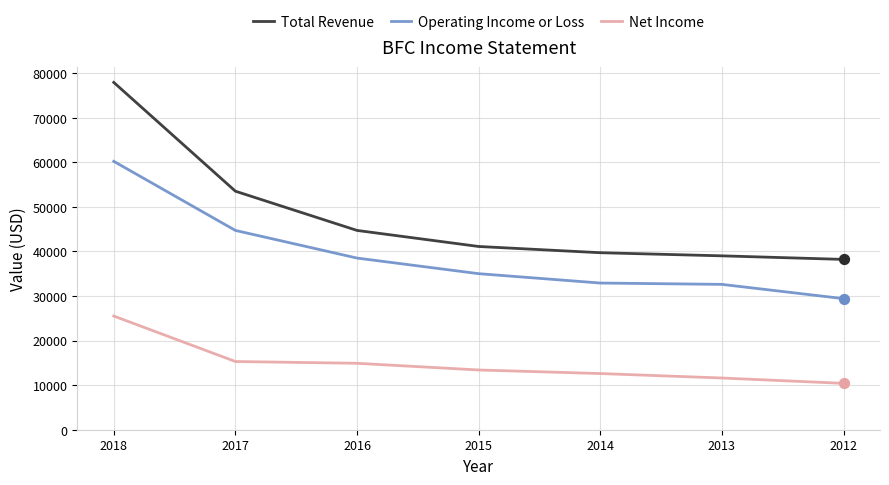

What is the total value across all series at 2018?

163600